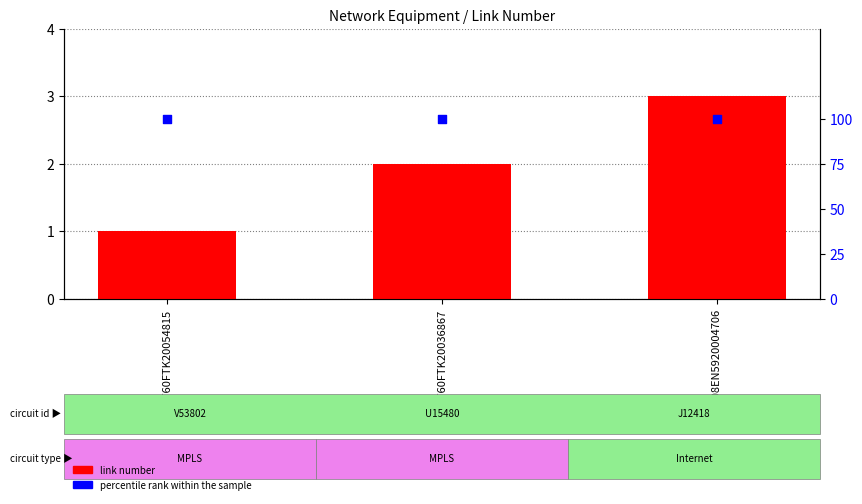

At how many categories does at least one series exceed 20?

3